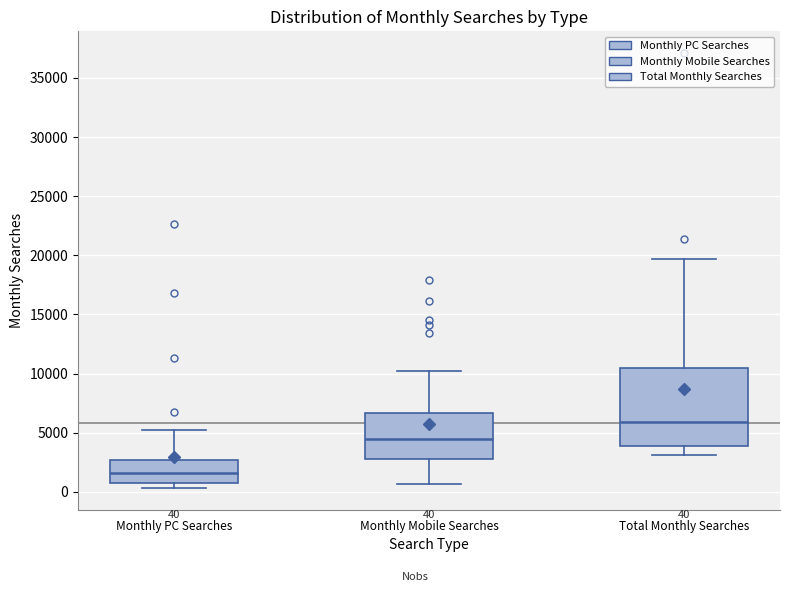

Which box has the lowest median line?

Monthly PC Searches